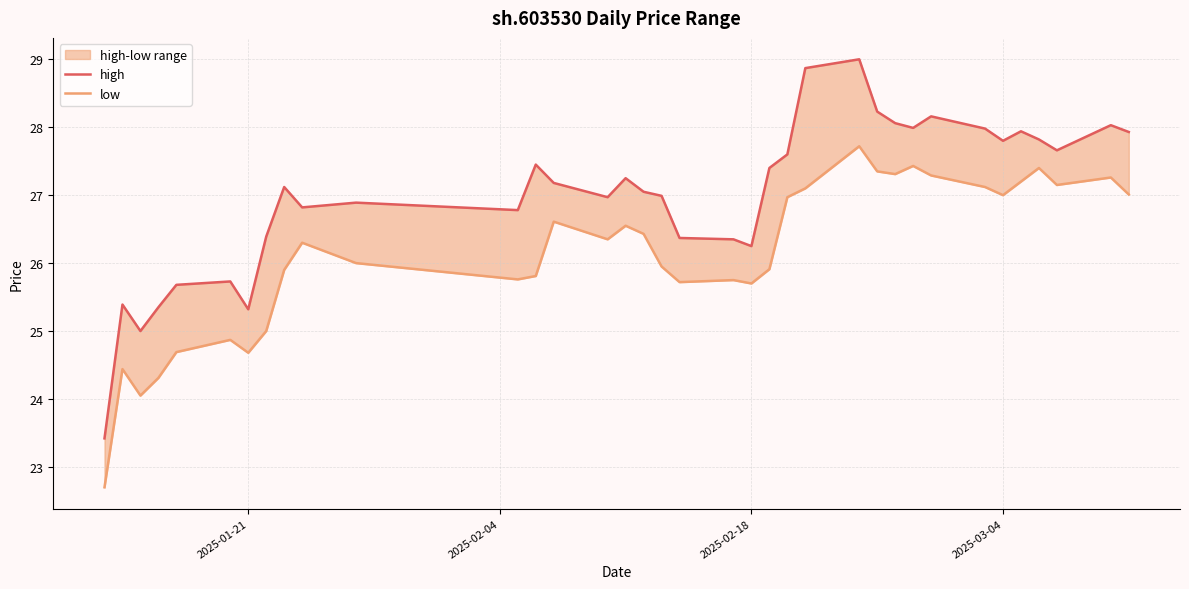

Is the value of low at 11 greater than the value of high at 25?

No